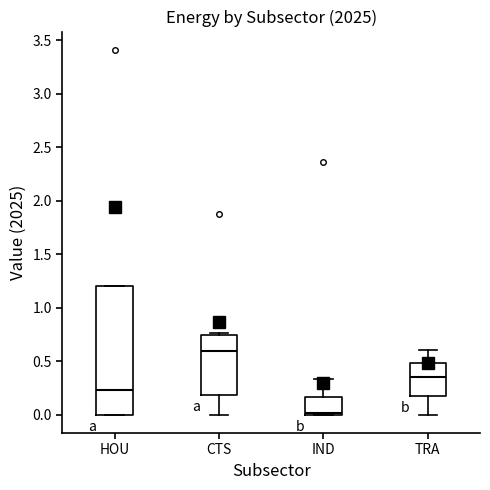

Reading left to right, read every box against the y-axis: the position of its median line, the range the box covers, and the ends of its whiskers. The values are not printed on the chart, so give them approximately, as read against the axis.

HOU: median 0.25, box 0.00 to 1.20, whiskers 0.00 to 1.20
CTS: median 0.60, box 0.20 to 0.75, whiskers 0.00 to 0.75 (just above the box's upper edge)
IND: median 0.00 (just above the box's lower edge), box 0.00 to 0.15, whiskers 0.00 to 0.35
TRA: median 0.35, box 0.20 to 0.50, whiskers 0.00 to 0.60